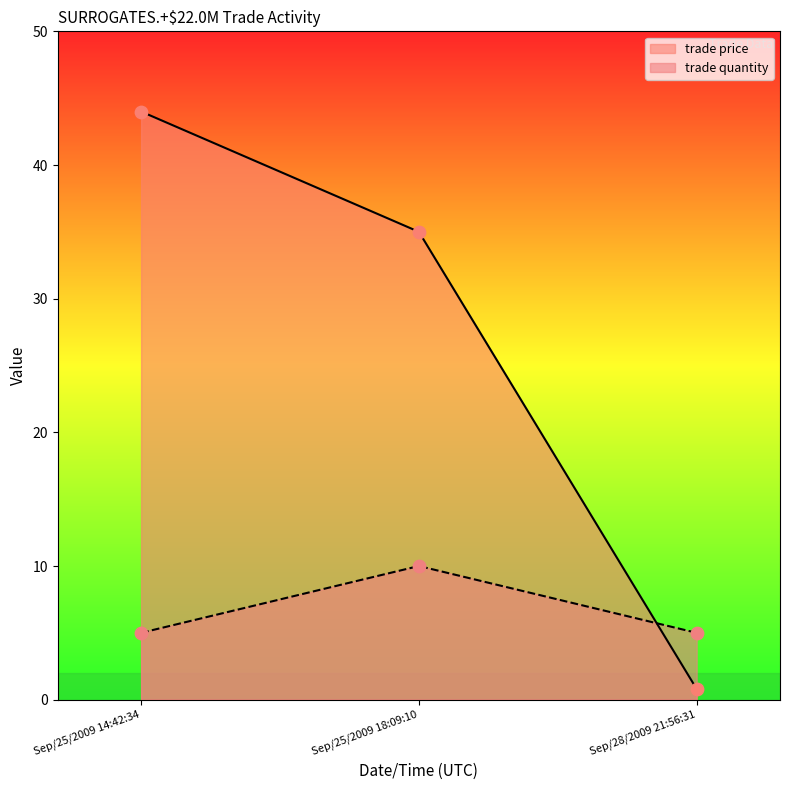

Which series contains the highest Y value?

trade price